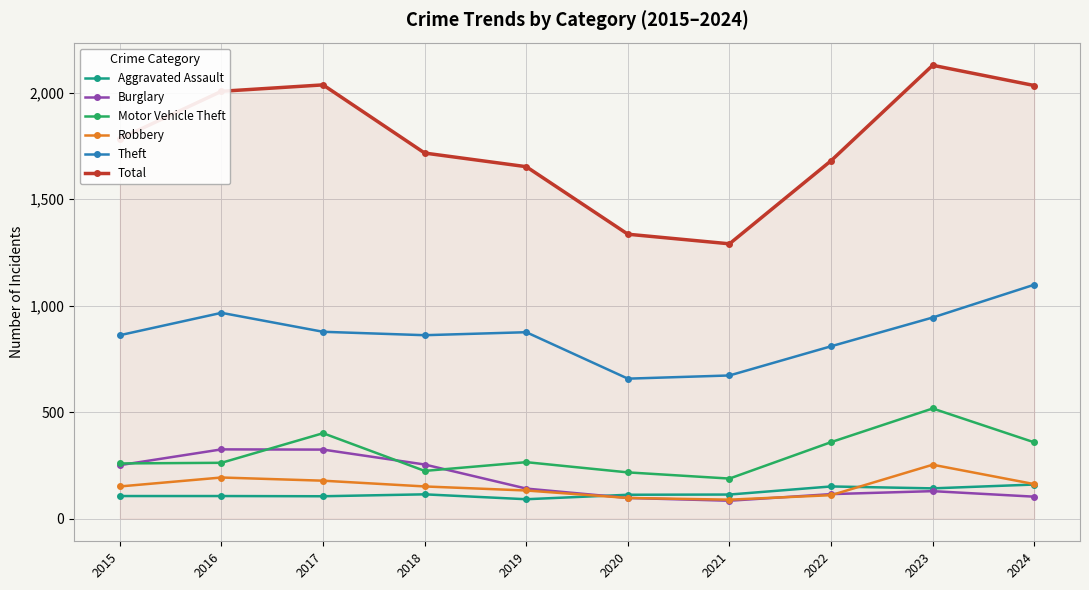

What is the greatest value displayed?

2128